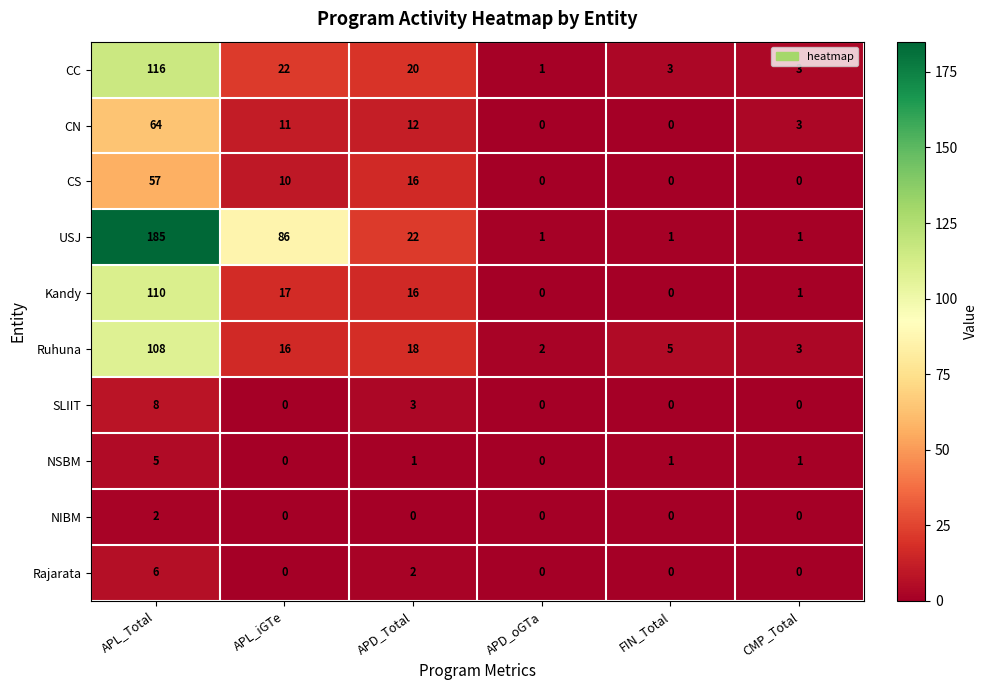

Where is SLIIT nearest to the value 4?

APD_Total